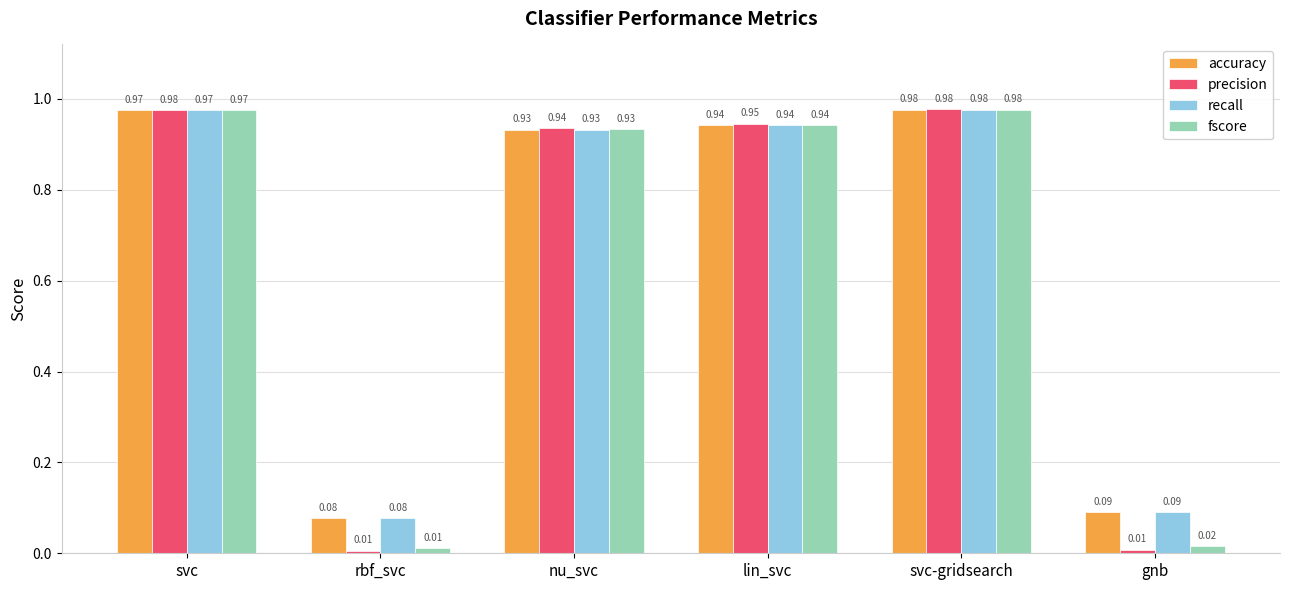

Which series changed the most between rbf_svc and lin_svc?

precision